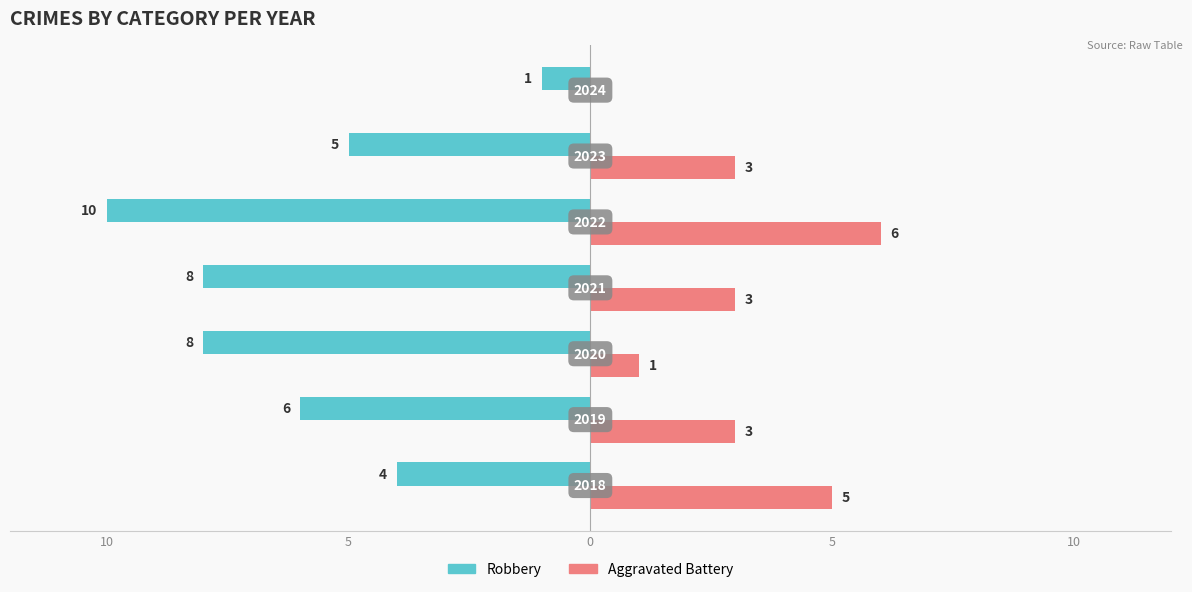

What are all the series names shown in the legend?

Robbery, Aggravated Battery